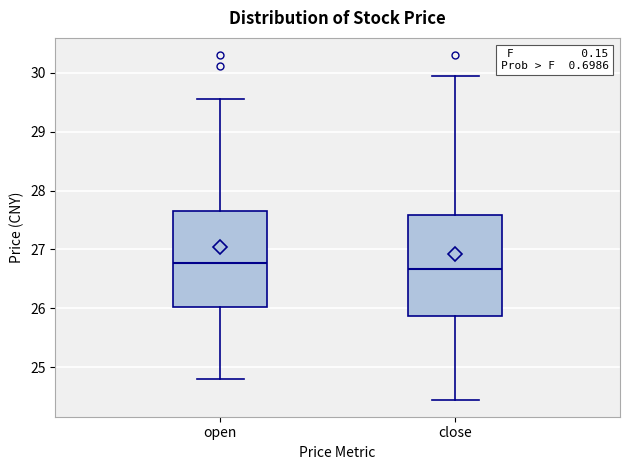

Reading left to right, transcribe this box plot: for each box, give where its median line is, the range the box spans, and where its two whiskers end, as read against the y-axis. The values are not printed on the chart, so give them approximately, as read against the axis.

open: median 26.8, box 26.0 to 27.7, whiskers 24.8 to 29.6
close: median 26.7, box 25.9 to 27.6, whiskers 24.5 to 30.0